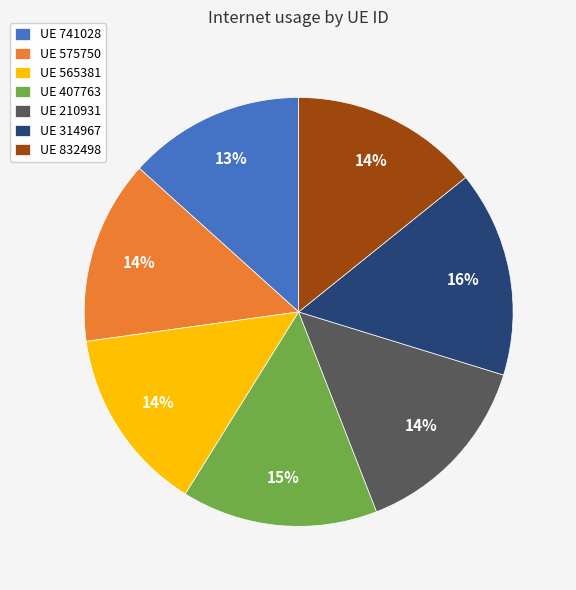

What percentage is the UE 575750 slice, to the nearest percent?

14%